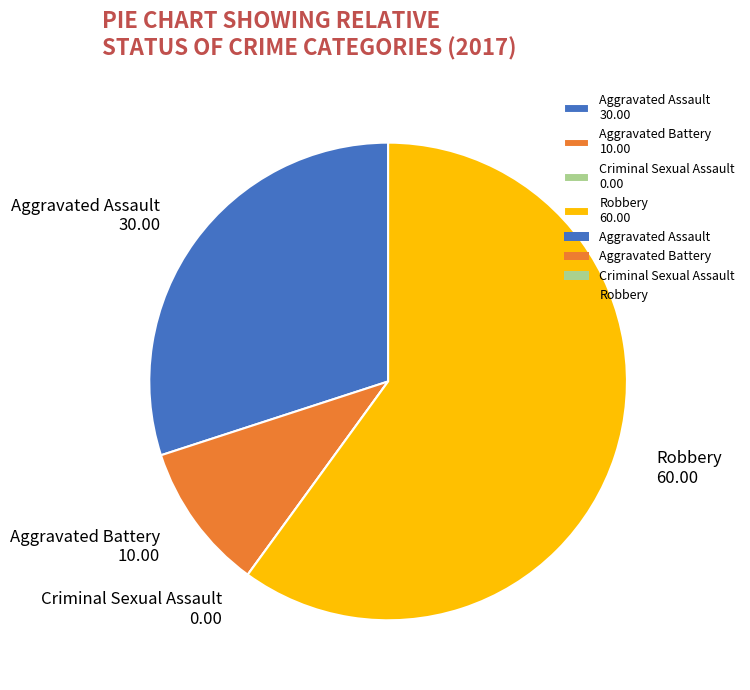

Is it true that Aggravated Assault is 30% of the pie?

True